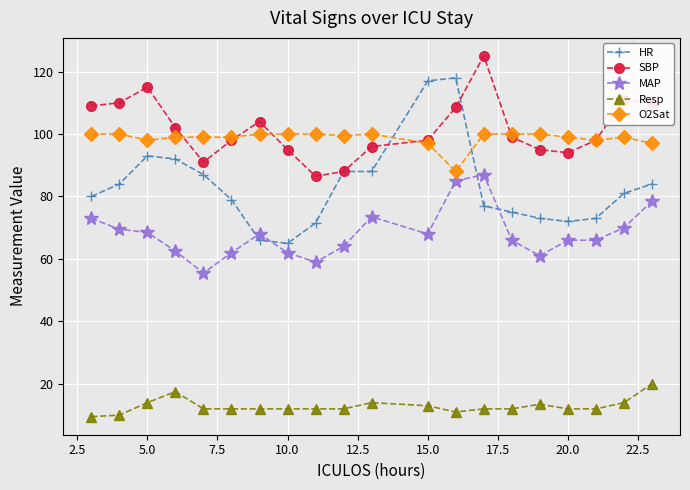

List the series in order of their peak value, lowest first.

Resp, MAP, O2Sat, HR, SBP